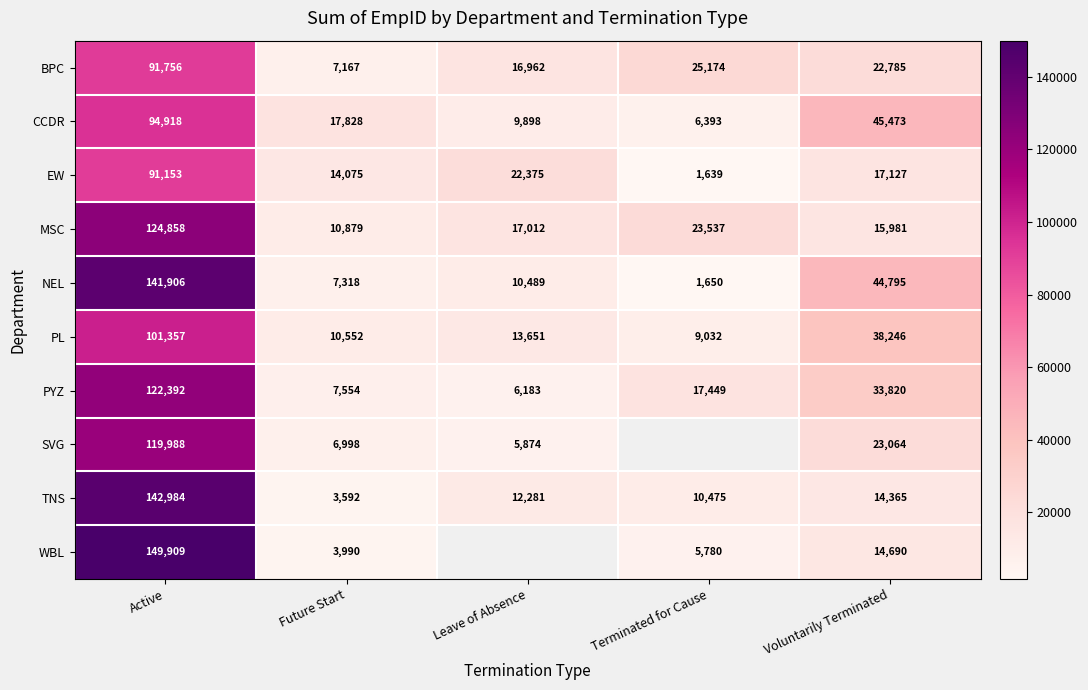

What is the spread (max minus min) of values at Active?

58756